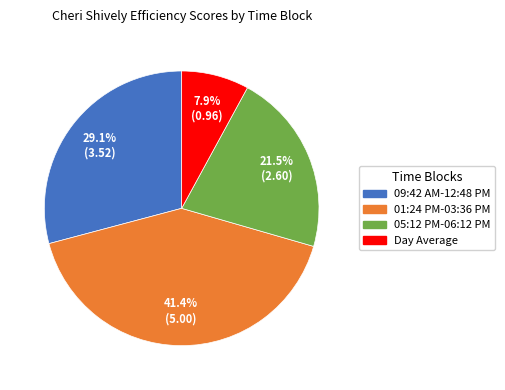

What percentage is the Day Average slice, to the nearest percent?

8%